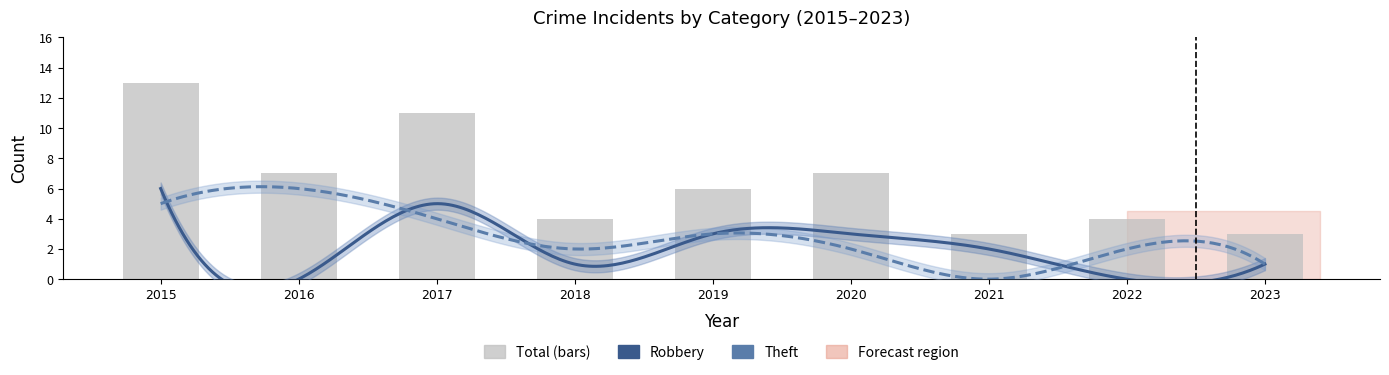

Count the Theft values in the range 2 to 4.

5